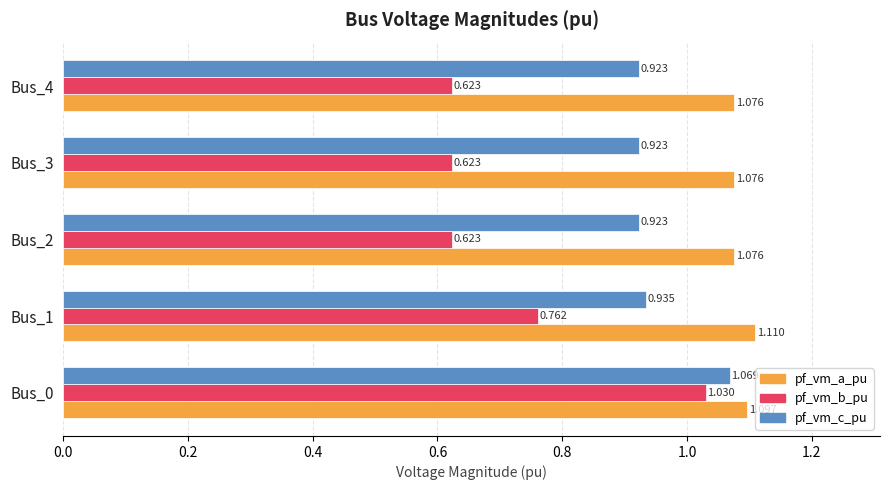

Rank the series by their maximum value, from lowest to highest.

pf_vm_b_pu, pf_vm_c_pu, pf_vm_a_pu